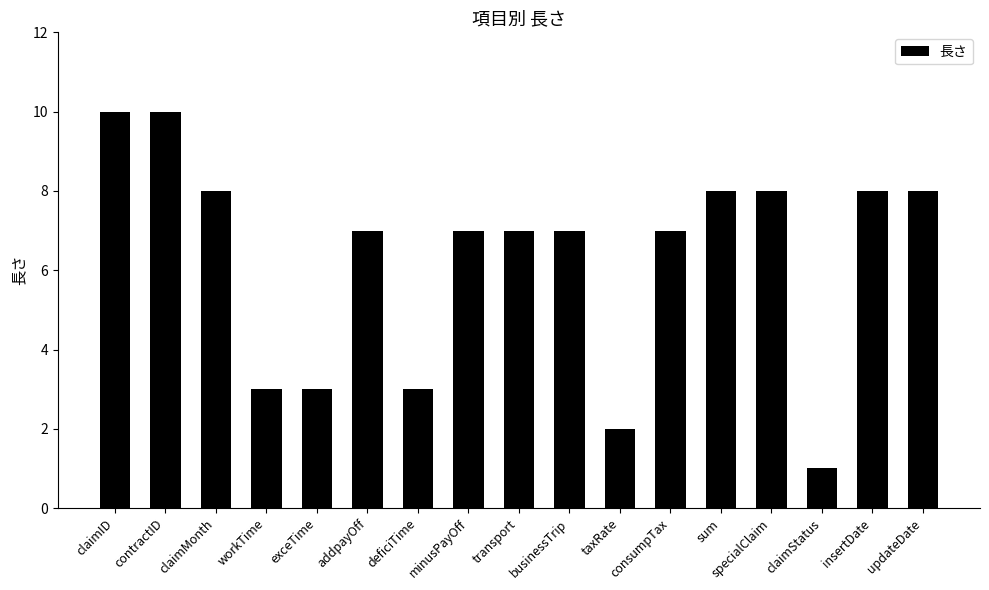

The chart shows a value of 3 at taxRate. True or false?

False